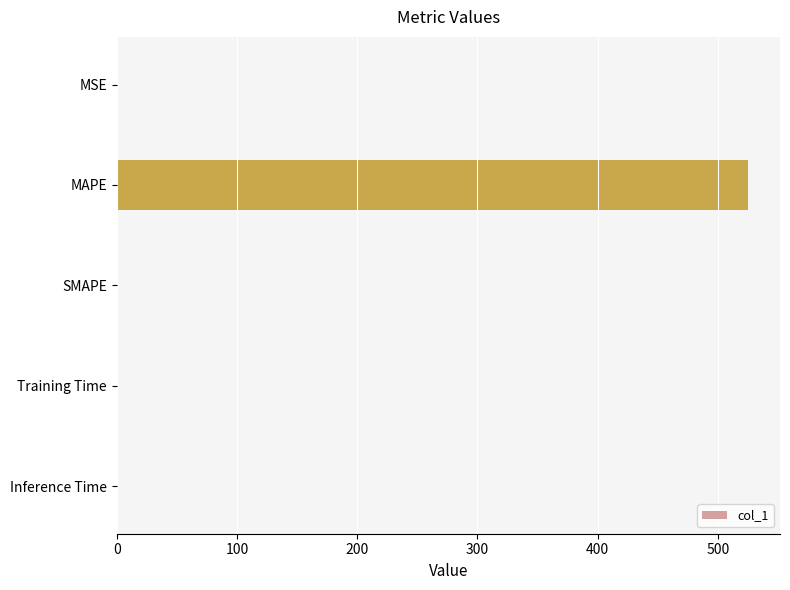

Is it true that the value at SMAPE is 0.0?

True